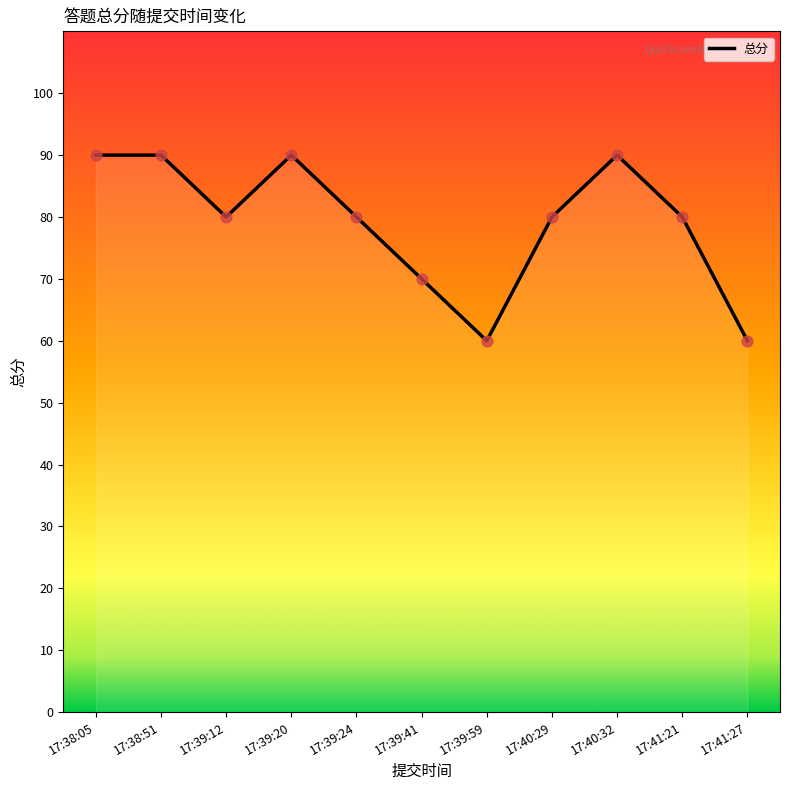

Which has a higher value, 17:39:24 or 17:39:59?

17:39:24